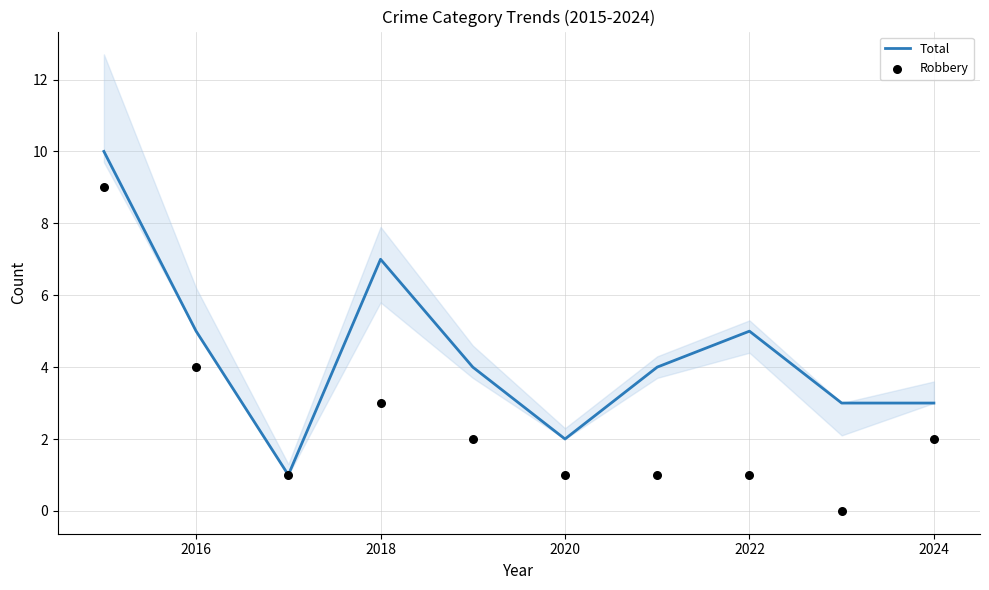

The value of Total at 2018 is 7. True or false?

True